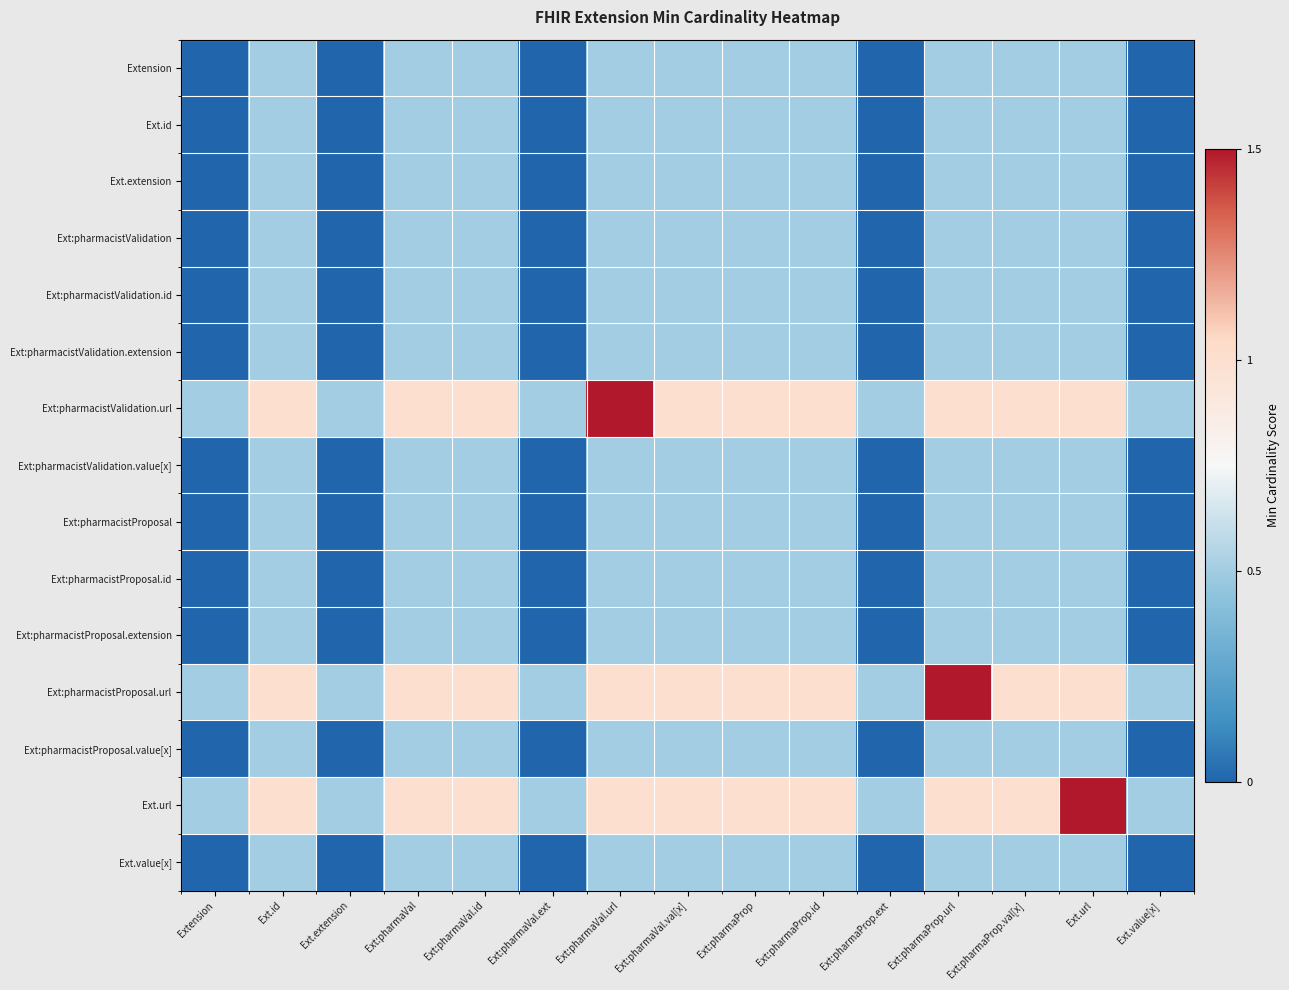

Reading right to left, extract all data points from this chart.

Extension: Ext.value[x]=0.0	Ext.url=0.5	Ext:pharmaProp.val[x]=0.5	Ext:pharmaProp.url=0.5	Ext:pharmaProp.ext=0.0	Ext:pharmaProp.id=0.5	Ext:pharmaProp=0.5	Ext:pharmaVal.val[x]=0.5	Ext:pharmaVal.url=0.5	Ext:pharmaVal.ext=0.0	Ext:pharmaVal.id=0.5	Ext:pharmaVal=0.5	Ext.extension=0.0	Ext.id=0.5	Extension=0.0
Ext.id: Ext.value[x]=0.0	Ext.url=0.5	Ext:pharmaProp.val[x]=0.5	Ext:pharmaProp.url=0.5	Ext:pharmaProp.ext=0.0	Ext:pharmaProp.id=0.5	Ext:pharmaProp=0.5	Ext:pharmaVal.val[x]=0.5	Ext:pharmaVal.url=0.5	Ext:pharmaVal.ext=0.0	Ext:pharmaVal.id=0.5	Ext:pharmaVal=0.5	Ext.extension=0.0	Ext.id=0.5	Extension=0.0
Ext.extension: Ext.value[x]=0.0	Ext.url=0.5	Ext:pharmaProp.val[x]=0.5	Ext:pharmaProp.url=0.5	Ext:pharmaProp.ext=0.0	Ext:pharmaProp.id=0.5	Ext:pharmaProp=0.5	Ext:pharmaVal.val[x]=0.5	Ext:pharmaVal.url=0.5	Ext:pharmaVal.ext=0.0	Ext:pharmaVal.id=0.5	Ext:pharmaVal=0.5	Ext.extension=0.0	Ext.id=0.5	Extension=0.0
Ext:pharmacistValidation: Ext.value[x]=0.0	Ext.url=0.5	Ext:pharmaProp.val[x]=0.5	Ext:pharmaProp.url=0.5	Ext:pharmaProp.ext=0.0	Ext:pharmaProp.id=0.5	Ext:pharmaProp=0.5	Ext:pharmaVal.val[x]=0.5	Ext:pharmaVal.url=0.5	Ext:pharmaVal.ext=0.0	Ext:pharmaVal.id=0.5	Ext:pharmaVal=0.5	Ext.extension=0.0	Ext.id=0.5	Extension=0.0
Ext:pharmacistValidation.id: Ext.value[x]=0.0	Ext.url=0.5	Ext:pharmaProp.val[x]=0.5	Ext:pharmaProp.url=0.5	Ext:pharmaProp.ext=0.0	Ext:pharmaProp.id=0.5	Ext:pharmaProp=0.5	Ext:pharmaVal.val[x]=0.5	Ext:pharmaVal.url=0.5	Ext:pharmaVal.ext=0.0	Ext:pharmaVal.id=0.5	Ext:pharmaVal=0.5	Ext.extension=0.0	Ext.id=0.5	Extension=0.0
Ext:pharmacistValidation.extension: Ext.value[x]=0.0	Ext.url=0.5	Ext:pharmaProp.val[x]=0.5	Ext:pharmaProp.url=0.5	Ext:pharmaProp.ext=0.0	Ext:pharmaProp.id=0.5	Ext:pharmaProp=0.5	Ext:pharmaVal.val[x]=0.5	Ext:pharmaVal.url=0.5	Ext:pharmaVal.ext=0.0	Ext:pharmaVal.id=0.5	Ext:pharmaVal=0.5	Ext.extension=0.0	Ext.id=0.5	Extension=0.0
Ext:pharmacistValidation.url: Ext.value[x]=0.5	Ext.url=1.0	Ext:pharmaProp.val[x]=1.0	Ext:pharmaProp.url=1.0	Ext:pharmaProp.ext=0.5	Ext:pharmaProp.id=1.0	Ext:pharmaProp=1.0	Ext:pharmaVal.val[x]=1.0	Ext:pharmaVal.url=1.5	Ext:pharmaVal.ext=0.5	Ext:pharmaVal.id=1.0	Ext:pharmaVal=1.0	Ext.extension=0.5	Ext.id=1.0	Extension=0.5
Ext:pharmacistValidation.value[x]: Ext.value[x]=0.0	Ext.url=0.5	Ext:pharmaProp.val[x]=0.5	Ext:pharmaProp.url=0.5	Ext:pharmaProp.ext=0.0	Ext:pharmaProp.id=0.5	Ext:pharmaProp=0.5	Ext:pharmaVal.val[x]=0.5	Ext:pharmaVal.url=0.5	Ext:pharmaVal.ext=0.0	Ext:pharmaVal.id=0.5	Ext:pharmaVal=0.5	Ext.extension=0.0	Ext.id=0.5	Extension=0.0
Ext:pharmacistProposal: Ext.value[x]=0.0	Ext.url=0.5	Ext:pharmaProp.val[x]=0.5	Ext:pharmaProp.url=0.5	Ext:pharmaProp.ext=0.0	Ext:pharmaProp.id=0.5	Ext:pharmaProp=0.5	Ext:pharmaVal.val[x]=0.5	Ext:pharmaVal.url=0.5	Ext:pharmaVal.ext=0.0	Ext:pharmaVal.id=0.5	Ext:pharmaVal=0.5	Ext.extension=0.0	Ext.id=0.5	Extension=0.0
Ext:pharmacistProposal.id: Ext.value[x]=0.0	Ext.url=0.5	Ext:pharmaProp.val[x]=0.5	Ext:pharmaProp.url=0.5	Ext:pharmaProp.ext=0.0	Ext:pharmaProp.id=0.5	Ext:pharmaProp=0.5	Ext:pharmaVal.val[x]=0.5	Ext:pharmaVal.url=0.5	Ext:pharmaVal.ext=0.0	Ext:pharmaVal.id=0.5	Ext:pharmaVal=0.5	Ext.extension=0.0	Ext.id=0.5	Extension=0.0
Ext:pharmacistProposal.extension: Ext.value[x]=0.0	Ext.url=0.5	Ext:pharmaProp.val[x]=0.5	Ext:pharmaProp.url=0.5	Ext:pharmaProp.ext=0.0	Ext:pharmaProp.id=0.5	Ext:pharmaProp=0.5	Ext:pharmaVal.val[x]=0.5	Ext:pharmaVal.url=0.5	Ext:pharmaVal.ext=0.0	Ext:pharmaVal.id=0.5	Ext:pharmaVal=0.5	Ext.extension=0.0	Ext.id=0.5	Extension=0.0
Ext:pharmacistProposal.url: Ext.value[x]=0.5	Ext.url=1.0	Ext:pharmaProp.val[x]=1.0	Ext:pharmaProp.url=1.5	Ext:pharmaProp.ext=0.5	Ext:pharmaProp.id=1.0	Ext:pharmaProp=1.0	Ext:pharmaVal.val[x]=1.0	Ext:pharmaVal.url=1.0	Ext:pharmaVal.ext=0.5	Ext:pharmaVal.id=1.0	Ext:pharmaVal=1.0	Ext.extension=0.5	Ext.id=1.0	Extension=0.5
Ext:pharmacistProposal.value[x]: Ext.value[x]=0.0	Ext.url=0.5	Ext:pharmaProp.val[x]=0.5	Ext:pharmaProp.url=0.5	Ext:pharmaProp.ext=0.0	Ext:pharmaProp.id=0.5	Ext:pharmaProp=0.5	Ext:pharmaVal.val[x]=0.5	Ext:pharmaVal.url=0.5	Ext:pharmaVal.ext=0.0	Ext:pharmaVal.id=0.5	Ext:pharmaVal=0.5	Ext.extension=0.0	Ext.id=0.5	Extension=0.0
Ext.url: Ext.value[x]=0.5	Ext.url=1.5	Ext:pharmaProp.val[x]=1.0	Ext:pharmaProp.url=1.0	Ext:pharmaProp.ext=0.5	Ext:pharmaProp.id=1.0	Ext:pharmaProp=1.0	Ext:pharmaVal.val[x]=1.0	Ext:pharmaVal.url=1.0	Ext:pharmaVal.ext=0.5	Ext:pharmaVal.id=1.0	Ext:pharmaVal=1.0	Ext.extension=0.5	Ext.id=1.0	Extension=0.5
Ext.value[x]: Ext.value[x]=0.0	Ext.url=0.5	Ext:pharmaProp.val[x]=0.5	Ext:pharmaProp.url=0.5	Ext:pharmaProp.ext=0.0	Ext:pharmaProp.id=0.5	Ext:pharmaProp=0.5	Ext:pharmaVal.val[x]=0.5	Ext:pharmaVal.url=0.5	Ext:pharmaVal.ext=0.0	Ext:pharmaVal.id=0.5	Ext:pharmaVal=0.5	Ext.extension=0.0	Ext.id=0.5	Extension=0.0